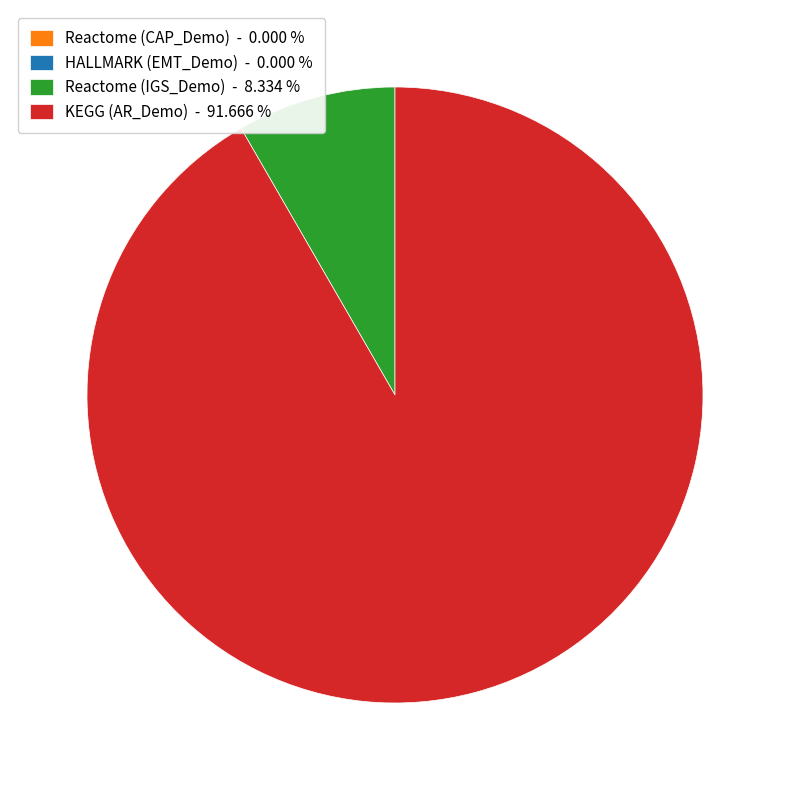

Is there any slice that represents more than half of the pie?

Yes